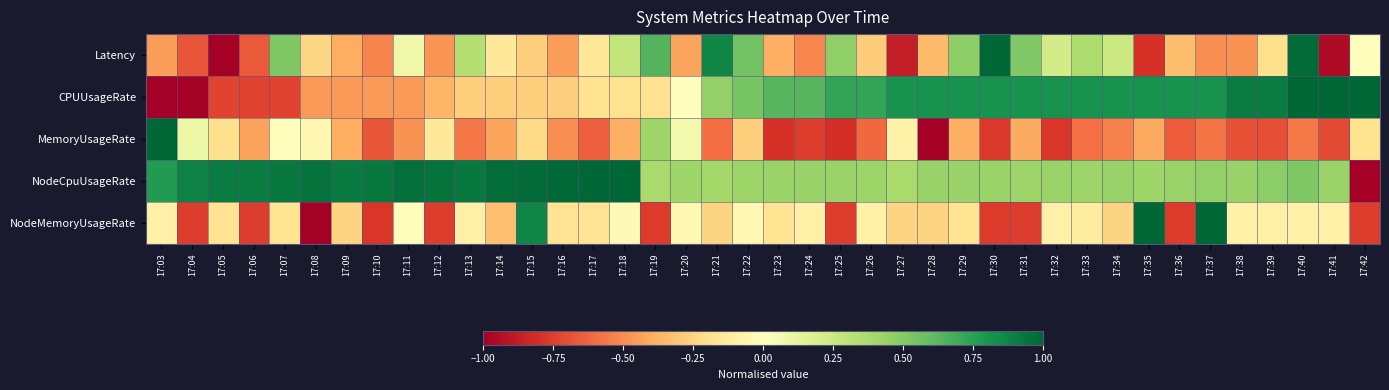

Reading left to right, extract all data points from this chart.

Latency: 17:03=-0.4	17:04=-0.7	17:05=-1.0	17:06=-0.7	17:07=0.5	17:08=-0.2	17:09=-0.4	17:10=-0.5	17:11=0.1	17:12=-0.5	17:13=0.3	17:14=-0.1	17:15=-0.3	17:16=-0.4	17:17=-0.1	17:18=0.3	17:19=0.6	17:20=-0.4	17:21=0.9	17:22=0.6	17:23=-0.4	17:24=-0.5	17:25=0.5	17:26=-0.3	17:27=-0.9	17:28=-0.4	17:29=0.5	17:30=1.0	17:31=0.5	17:32=0.2	17:33=0.4	17:34=0.3	17:35=-0.8	17:36=-0.3	17:37=-0.5	17:38=-0.5	17:39=-0.2	17:40=1.0	17:41=-0.9	17:42=0.0
CPUUsageRate: 17:03=-1.0	17:04=-1.0	17:05=-0.7	17:06=-0.7	17:07=-0.7	17:08=-0.5	17:09=-0.5	17:10=-0.5	17:11=-0.5	17:12=-0.4	17:13=-0.3	17:14=-0.3	17:15=-0.3	17:16=-0.3	17:17=-0.2	17:18=-0.2	17:19=-0.2	17:20=0.0	17:21=0.5	17:22=0.5	17:23=0.6	17:24=0.6	17:25=0.7	17:26=0.7	17:27=0.8	17:28=0.8	17:29=0.8	17:30=0.8	17:31=0.8	17:32=0.8	17:33=0.8	17:34=0.8	17:35=0.8	17:36=0.8	17:37=0.8	17:38=0.9	17:39=0.9	17:40=1.0	17:41=1.0	17:42=1.0
MemoryUsageRate: 17:03=1.0	17:04=0.1	17:05=-0.2	17:06=-0.4	17:07=-0.0	17:08=-0.1	17:09=-0.4	17:10=-0.7	17:11=-0.5	17:12=-0.1	17:13=-0.6	17:14=-0.4	17:15=-0.2	17:16=-0.5	17:17=-0.6	17:18=-0.4	17:19=0.4	17:20=0.1	17:21=-0.6	17:22=-0.3	17:23=-0.8	17:24=-0.8	17:25=-0.8	17:26=-0.6	17:27=-0.1	17:28=-1.0	17:29=-0.4	17:30=-0.8	17:31=-0.4	17:32=-0.8	17:33=-0.6	17:34=-0.5	17:35=-0.4	17:36=-0.7	17:37=-0.6	17:38=-0.7	17:39=-0.7	17:40=-0.6	17:41=-0.7	17:42=-0.2
NodeCpuUsageRate: 17:03=0.8	17:04=0.9	17:05=0.9	17:06=0.9	17:07=0.9	17:08=0.9	17:09=0.9	17:10=0.9	17:11=1.0	17:12=0.9	17:13=0.9	17:14=1.0	17:15=1.0	17:16=1.0	17:17=1.0	17:18=1.0	17:19=0.4	17:20=0.4	17:21=0.4	17:22=0.4	17:23=0.4	17:24=0.4	17:25=0.4	17:26=0.4	17:27=0.4	17:28=0.4	17:29=0.4	17:30=0.4	17:31=0.4	17:32=0.4	17:33=0.4	17:34=0.4	17:35=0.4	17:36=0.4	17:37=0.5	17:38=0.4	17:39=0.5	17:40=0.5	17:41=0.4	17:42=-1.0
NodeMemoryUsageRate: 17:03=-0.1	17:04=-0.8	17:05=-0.2	17:06=-0.8	17:07=-0.2	17:08=-1.0	17:09=-0.2	17:10=-0.8	17:11=-0.0	17:12=-0.8	17:13=-0.1	17:14=-0.3	17:15=0.9	17:16=-0.2	17:17=-0.2	17:18=-0.0	17:19=-0.8	17:20=-0.0	17:21=-0.2	17:22=-0.0	17:23=-0.2	17:24=-0.1	17:25=-0.8	17:26=-0.1	17:27=-0.2	17:28=-0.2	17:29=-0.2	17:30=-0.8	17:31=-0.8	17:32=-0.1	17:33=-0.1	17:34=-0.2	17:35=1.0	17:36=-0.8	17:37=1.0	17:38=-0.1	17:39=-0.1	17:40=-0.1	17:41=-0.1	17:42=-0.8